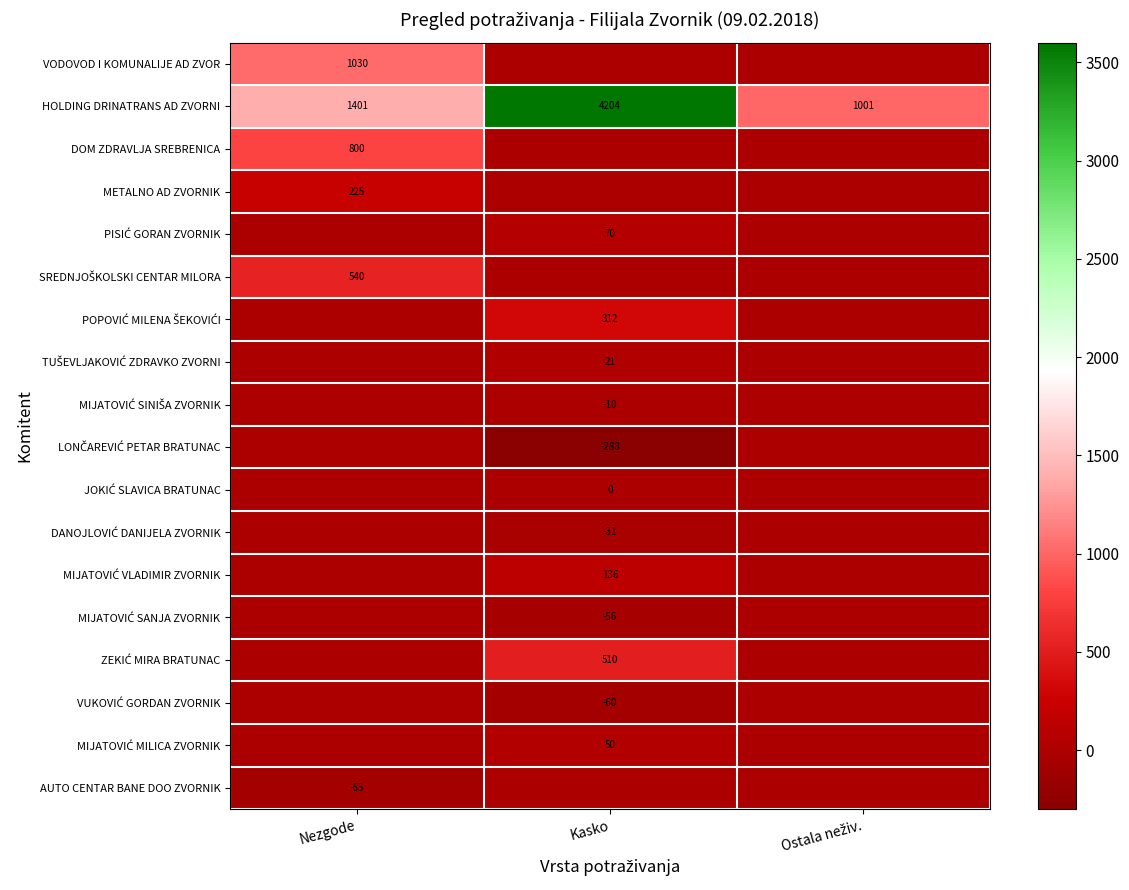

Is it true that MIJATOVIĆ SINIŠA ZVORNIK equals -4.6 at Ostala neživ.?

False